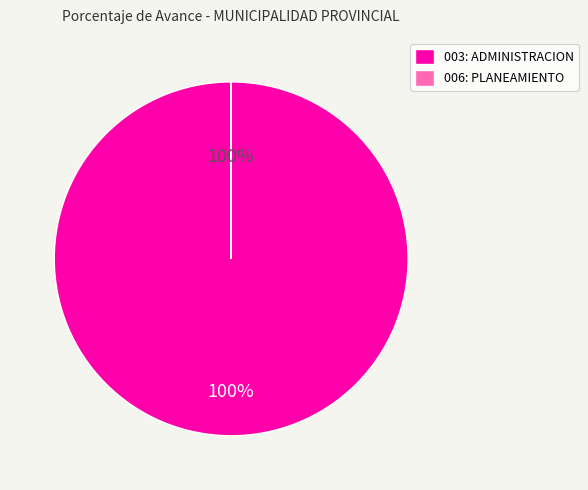

To the nearest percent, what portion does 003: ADMINISTRACION represent?

100%